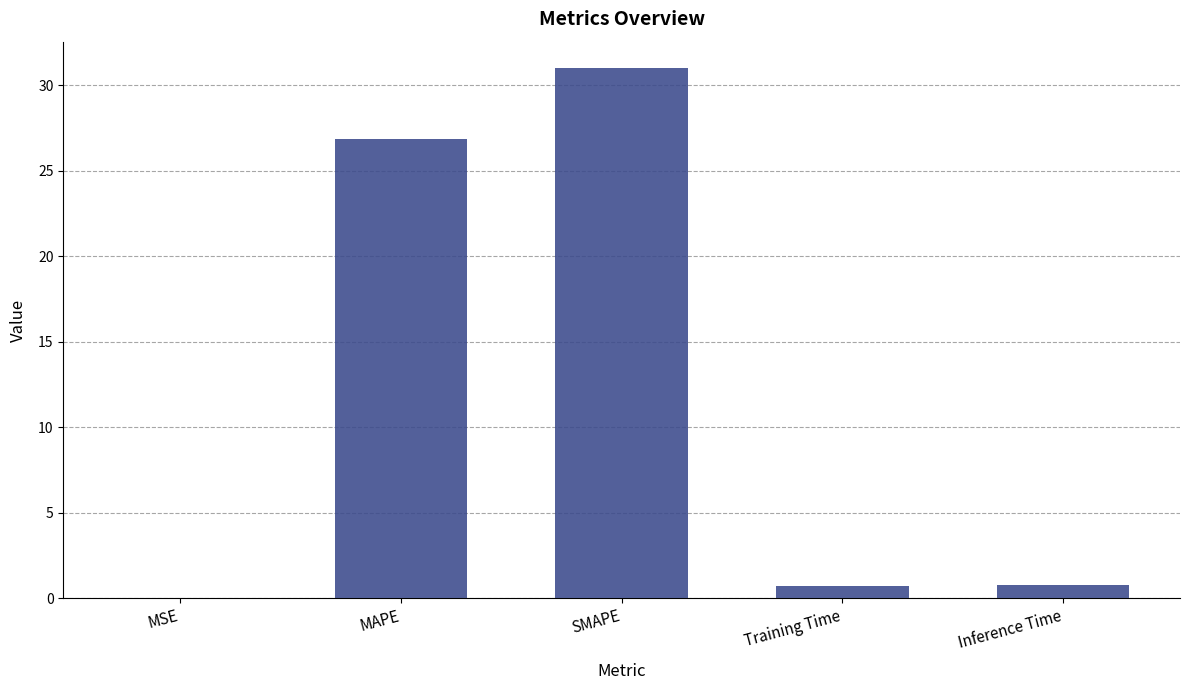

The value at Inference Time is 0.8. True or false?

True